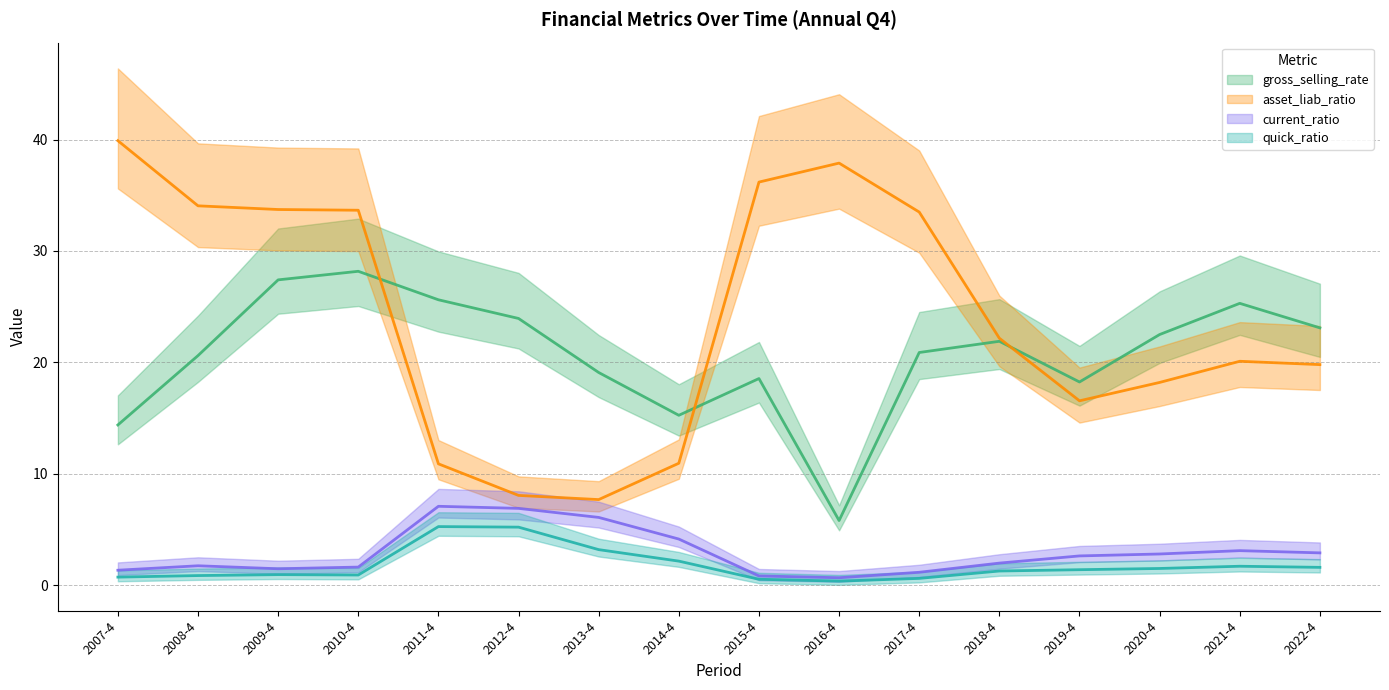

At which category is the sum across all series the highest?

2010-4